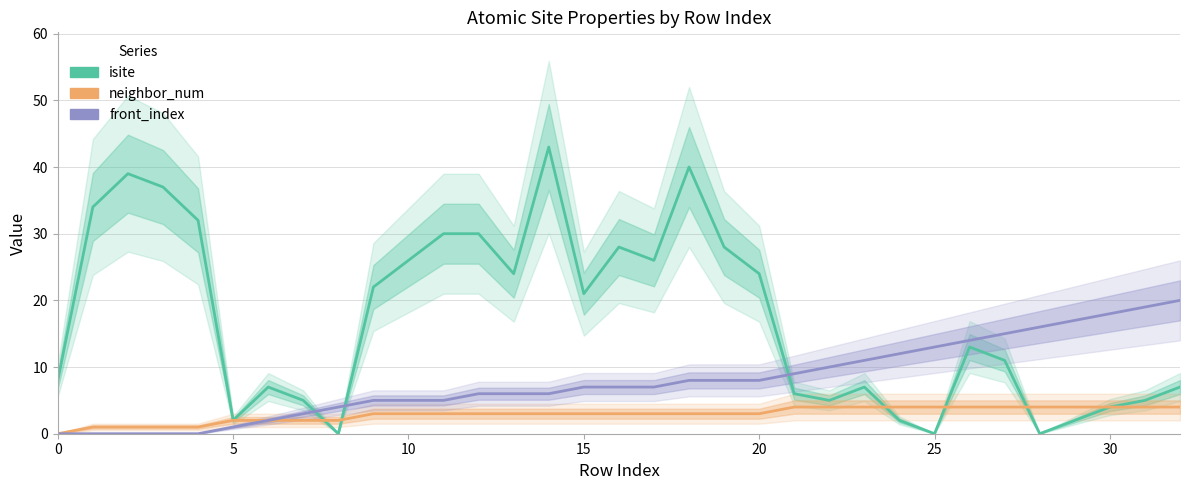

How many lines are shown in the chart?

3